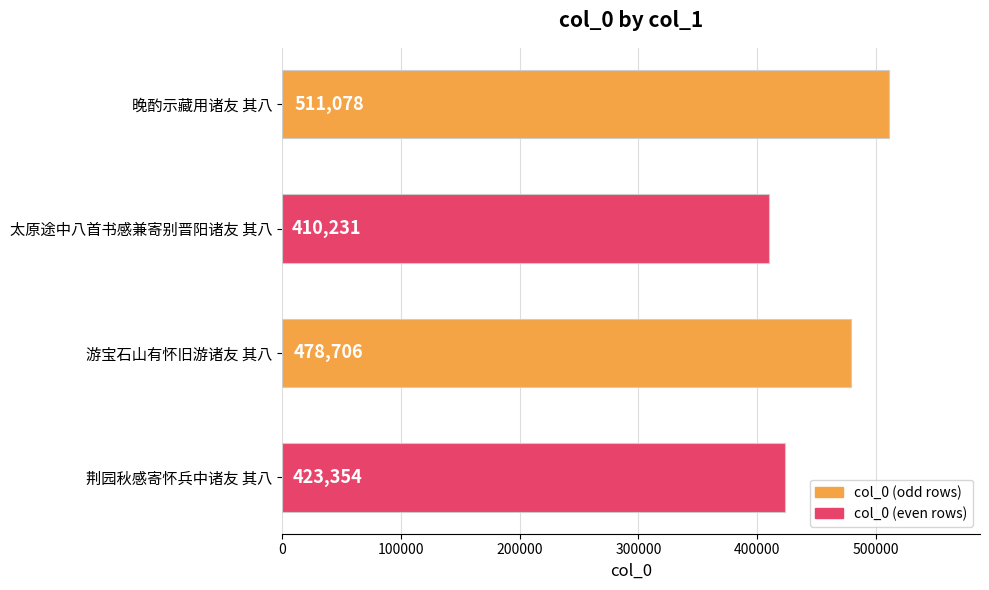

What is the value of the 3rd bar from the top?

478706